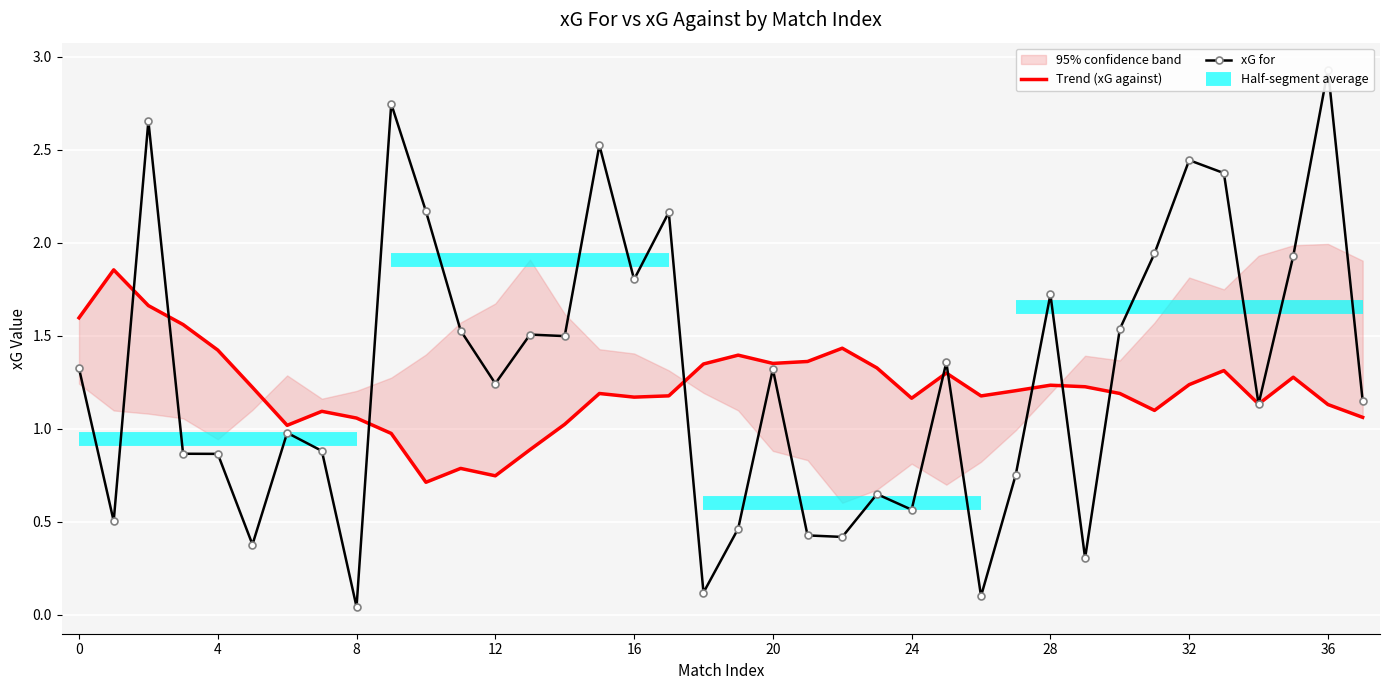

How many interior local peaks (higher than both neighbors) does the data have?

12